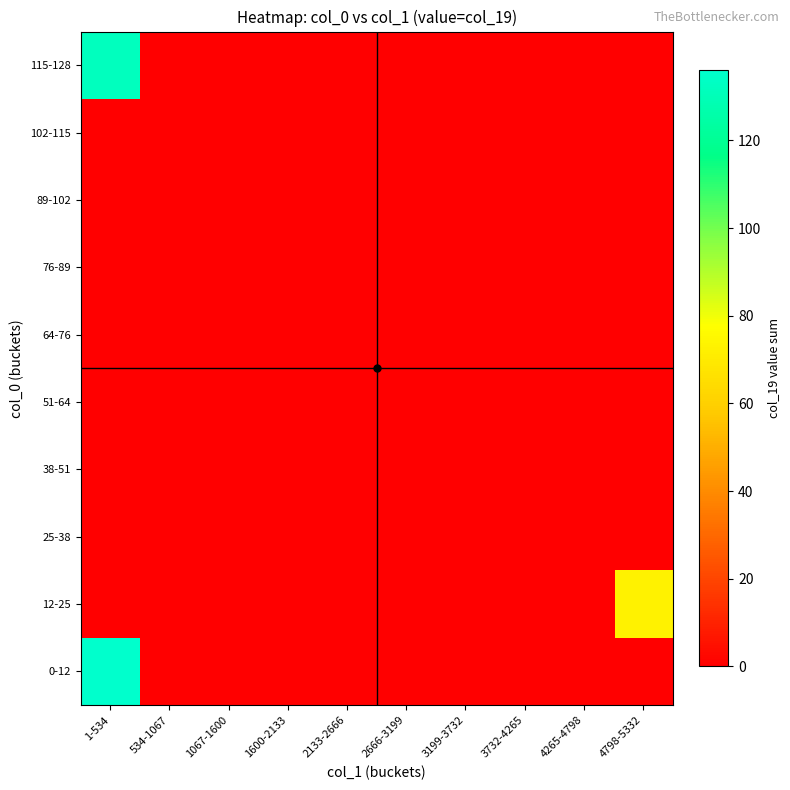

What is the greatest value displayed?

136